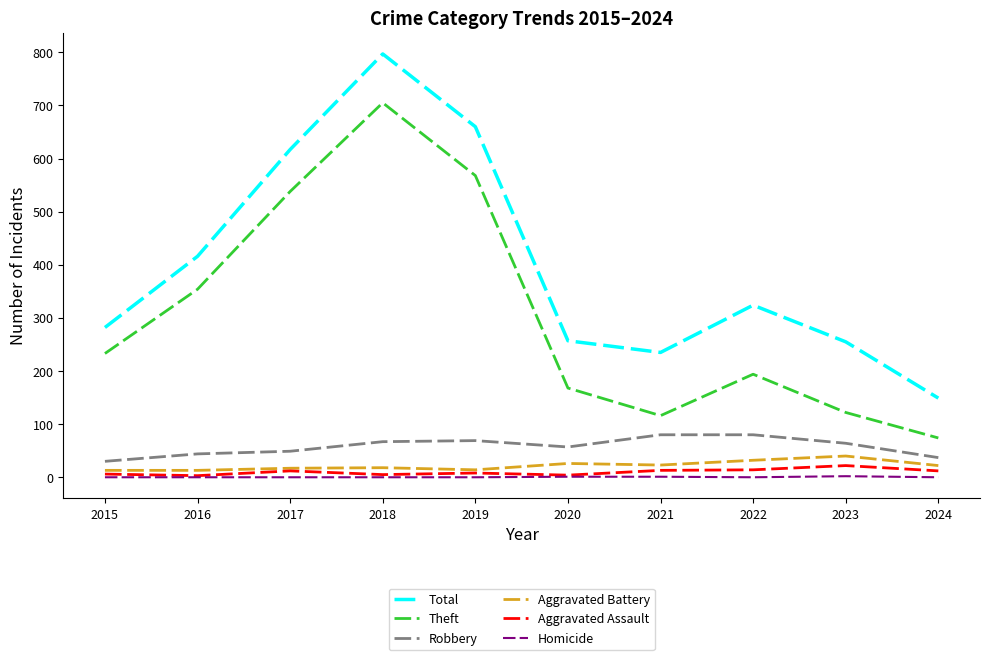

How many distinct data groups are displayed?

6